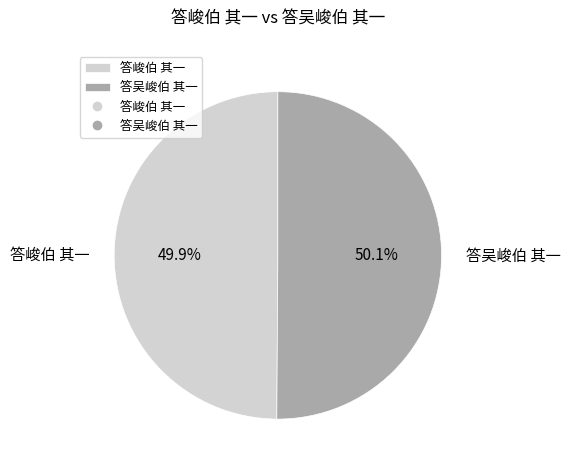

How many slices are in this pie chart?

2